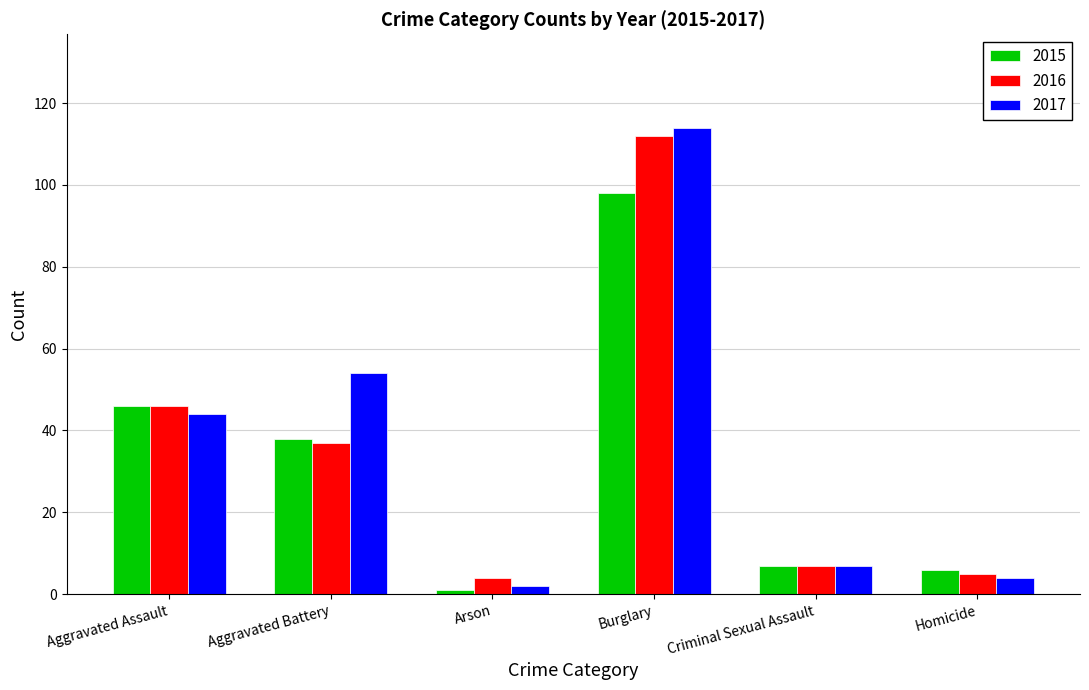

Reading left to right, what are all the values shown in this chart?

2015: 46	38	1	98	7	6
2016: 46	37	4	112	7	5
2017: 44	54	2	114	7	4